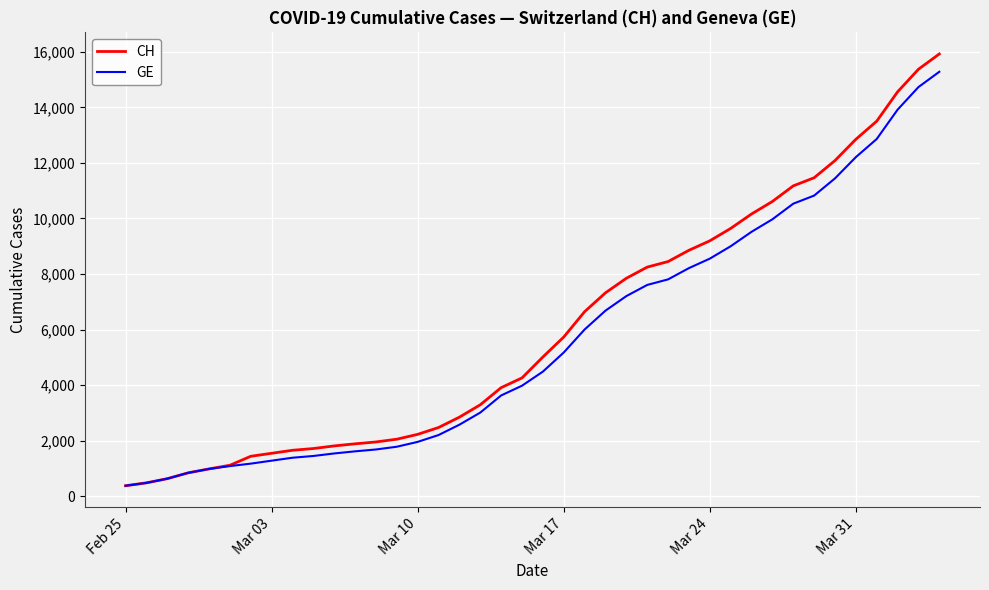

What is the difference between the maximum and minimum values in the CH series?

15551